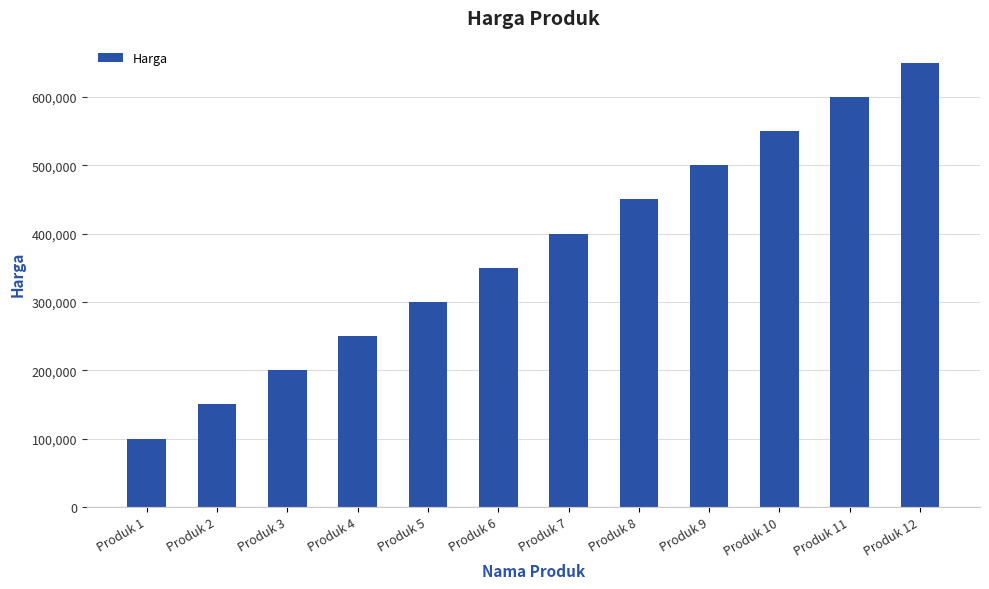

List the labels in order of value, smallest first.

Produk 1, Produk 2, Produk 3, Produk 4, Produk 5, Produk 6, Produk 7, Produk 8, Produk 9, Produk 10, Produk 11, Produk 12